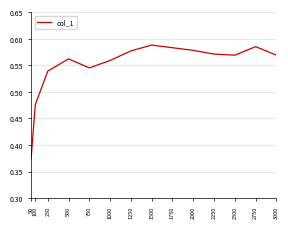

The chart shows a value of 0.8 at 3000. True or false?

False